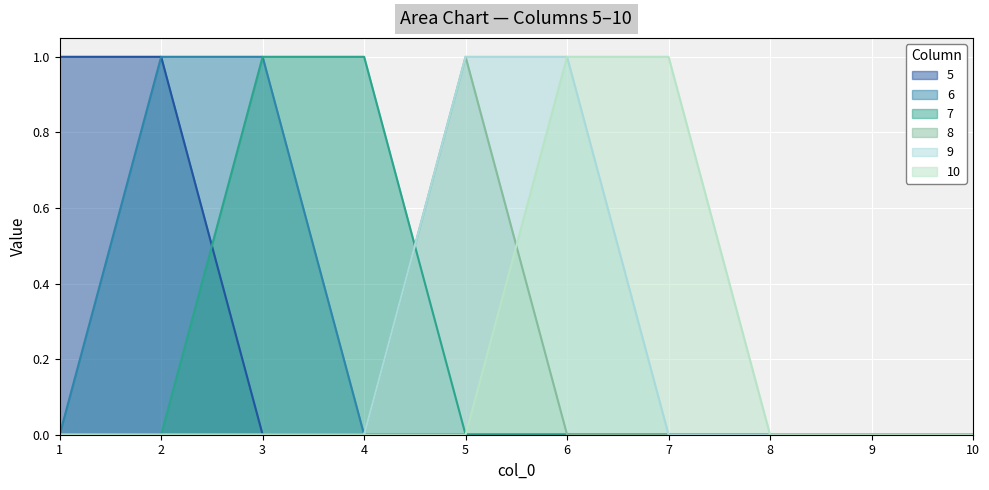

What is the difference between the highest and lowest values at 3?

1